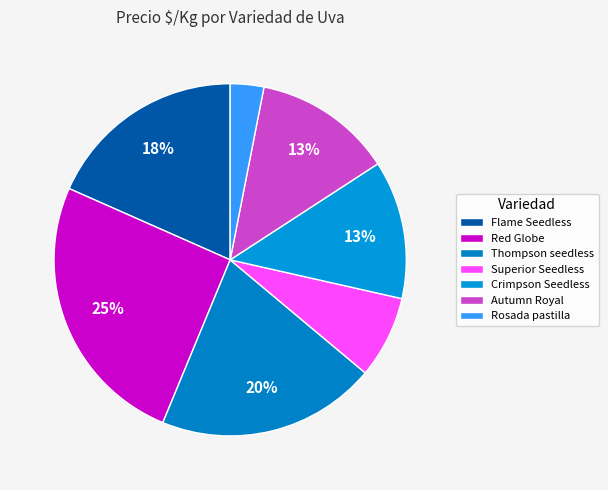

How many segments does this pie chart have?

7